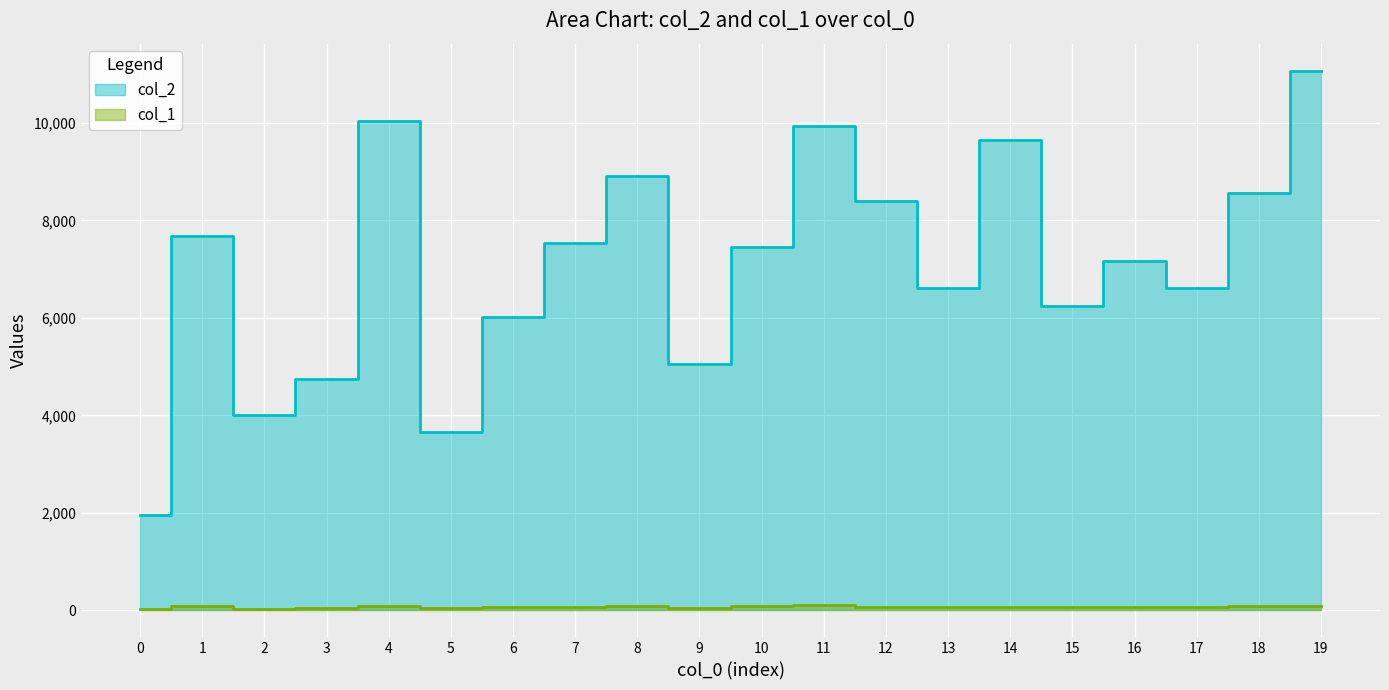

At which category does col_2 reach its first local peak?

1